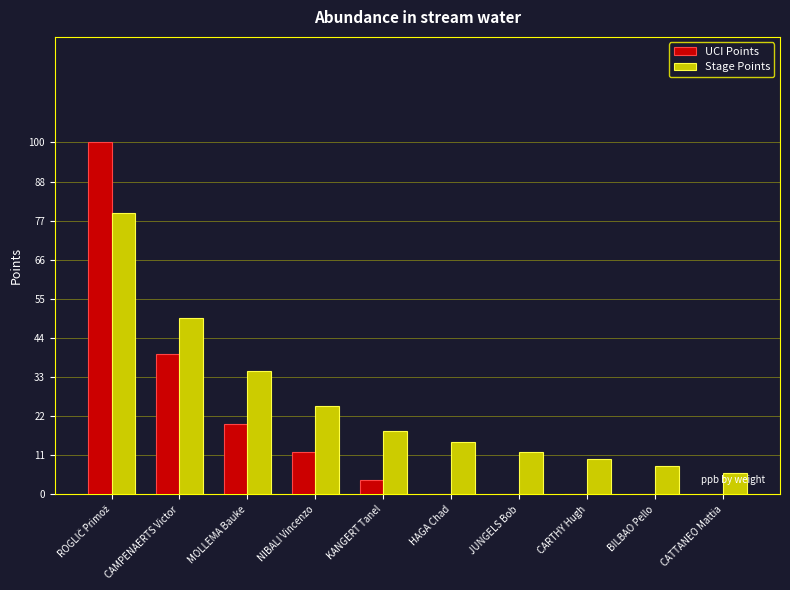

Is it true that Stage Points equals 6 at CATTANEO Mattia?

True